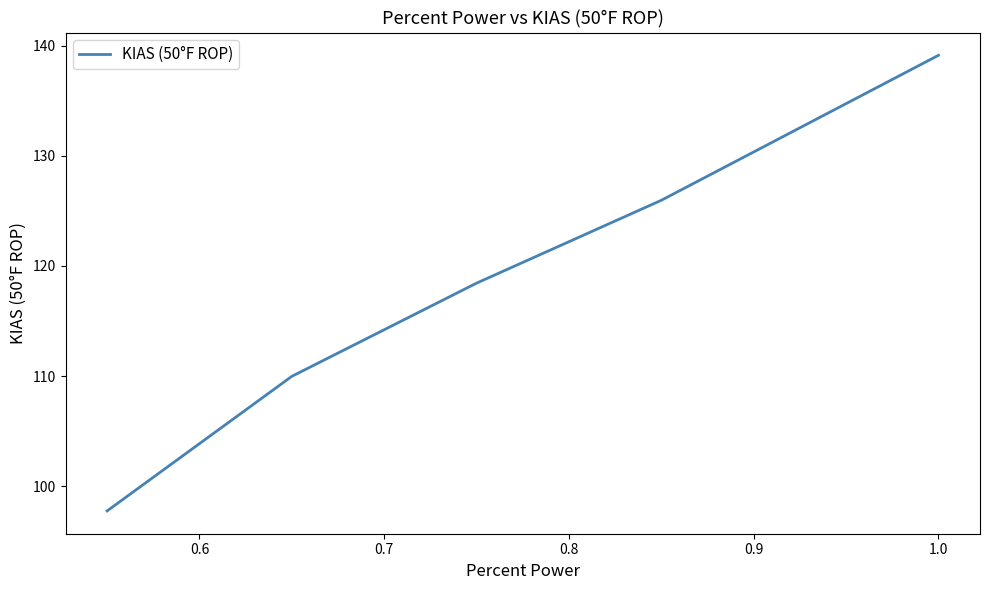

The chart shows a value of 64.1 at 0.9. True or false?

False